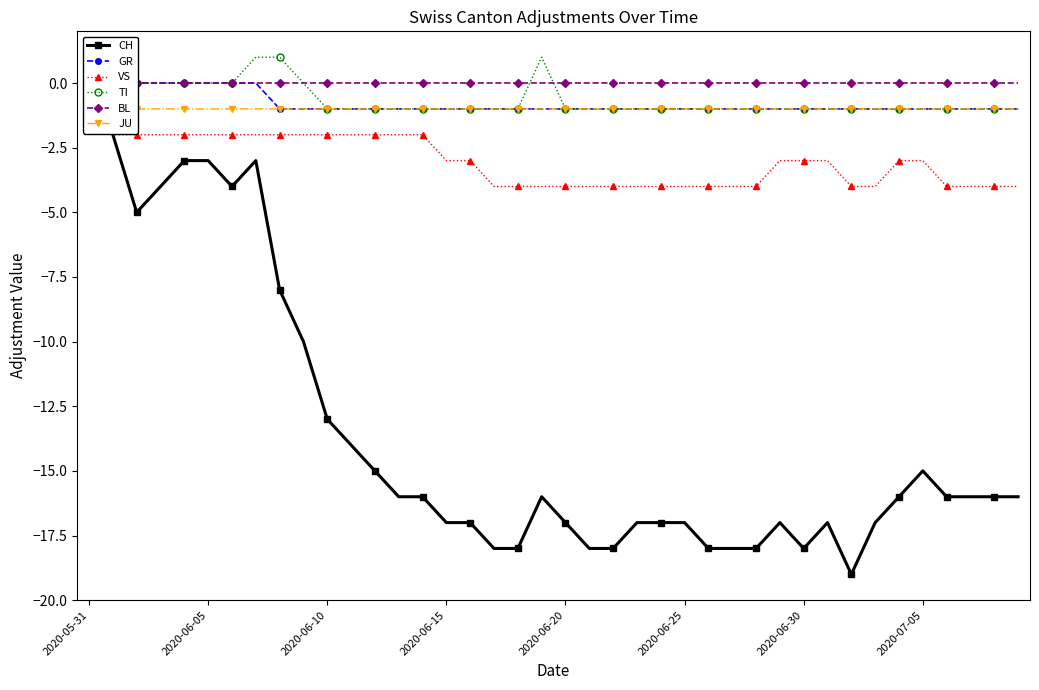

Which series has the largest range (max minus min)?

CH